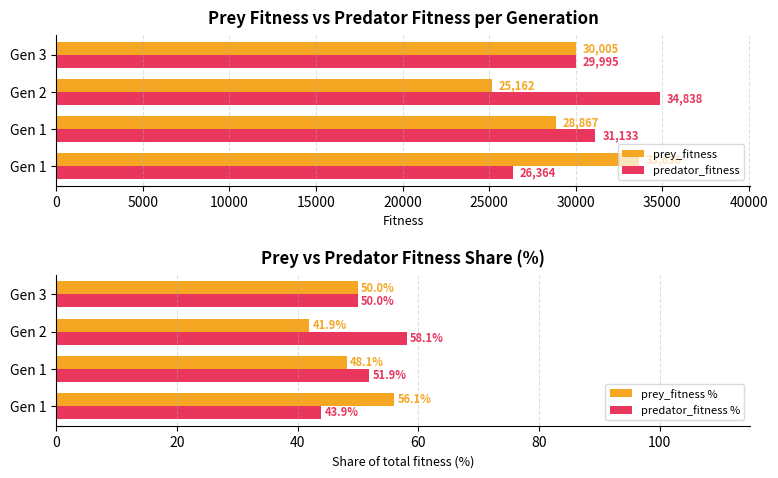

Reading right to left, transcribe all the data shown in this chart.

prey_fitness: 15000=30005.0	10000=25162.0	5000=28867.0	0=33636.0
predator_fitness: 15000=29995.0	10000=34838.0	5000=31133.0	0=26364.0
prey_fitness %: 15000=50.0	10000=41.9	5000=48.1	0=56.1
predator_fitness %: 15000=50.0	10000=58.1	5000=51.9	0=43.9